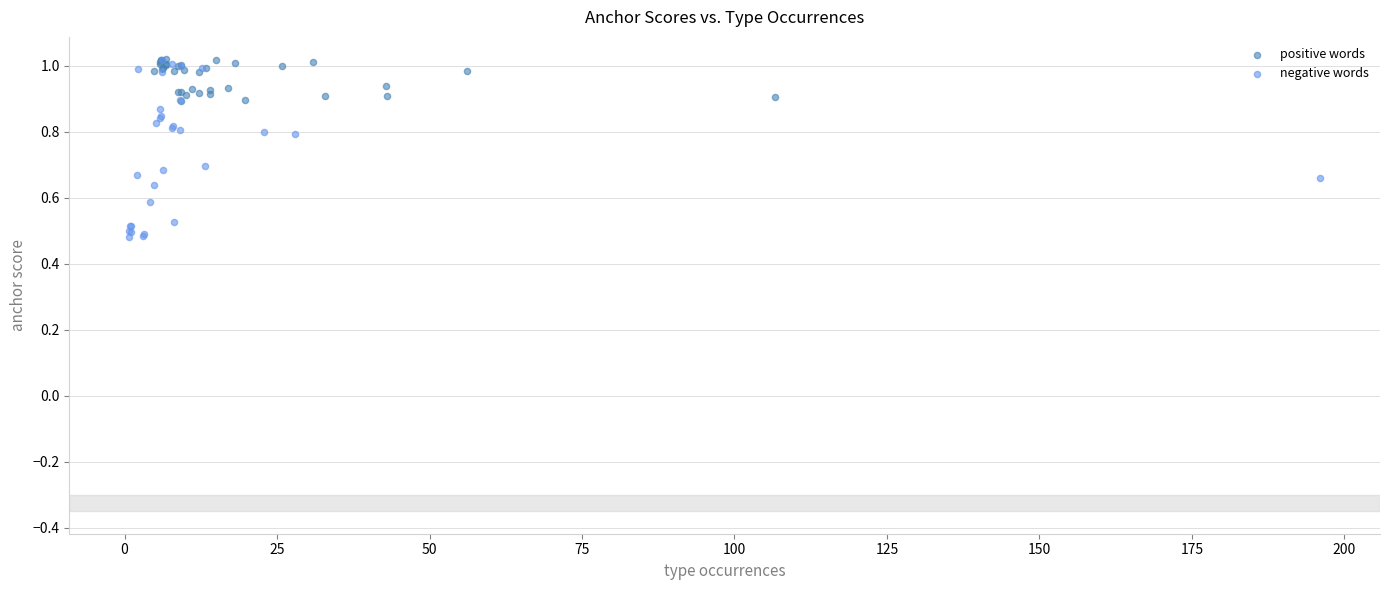

Which series has the largest Y range (max minus min)?

negative words